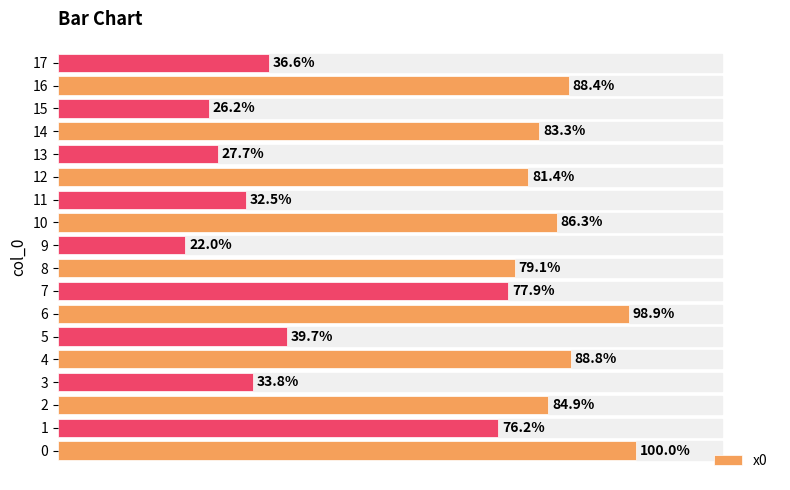

The chart shows a value of 0.2 at 13. True or false?

False